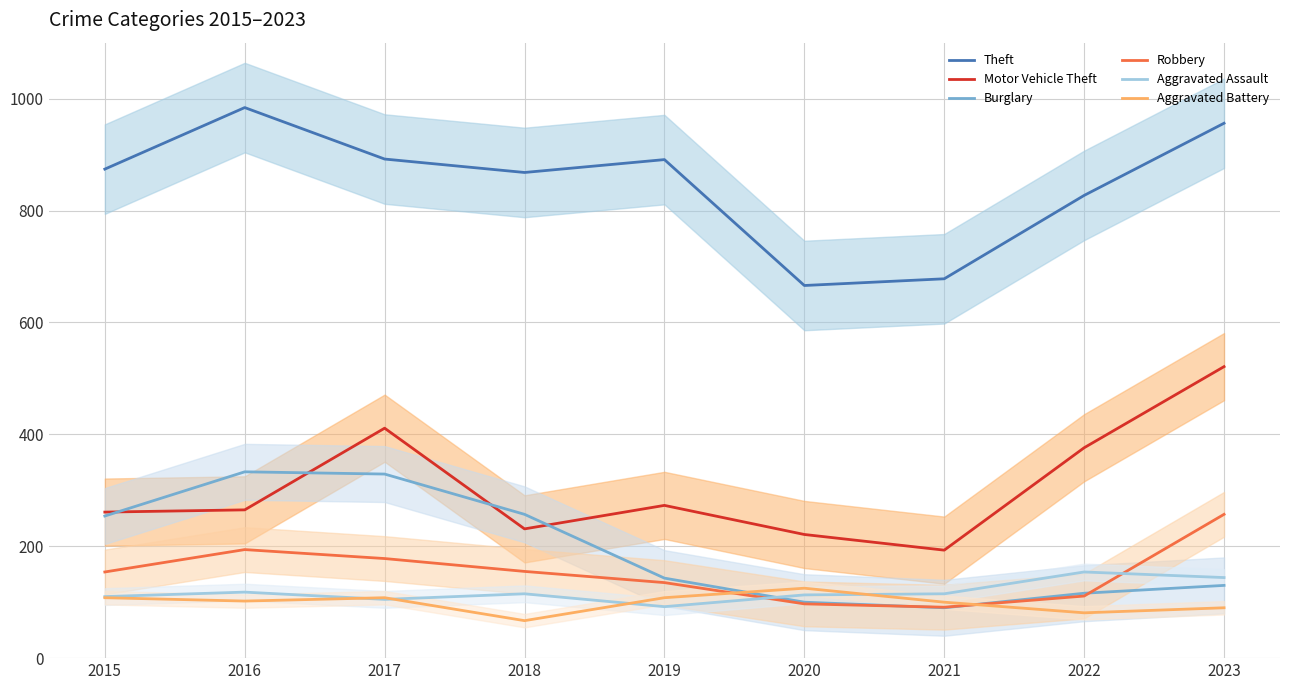

Reading left to right, extract all data points from this chart.

Theft: 2015=874	2016=984	2017=892	2018=868	2019=891	2020=666	2021=678	2022=827	2023=956
Motor Vehicle Theft: 2015=261	2016=265	2017=411	2018=231	2019=273	2020=221	2021=193	2022=376	2023=521
Burglary: 2015=254	2016=333	2017=329	2018=257	2019=143	2020=100	2021=90	2022=116	2023=130
Robbery: 2015=154	2016=194	2017=178	2018=155	2019=135	2020=97	2021=91	2022=111	2023=257
Aggravated Assault: 2015=110	2016=118	2017=105	2018=115	2019=92	2020=113	2021=115	2022=154	2023=144
Aggravated Battery: 2015=108	2016=102	2017=108	2018=67	2019=108	2020=125	2021=100	2022=81	2023=90